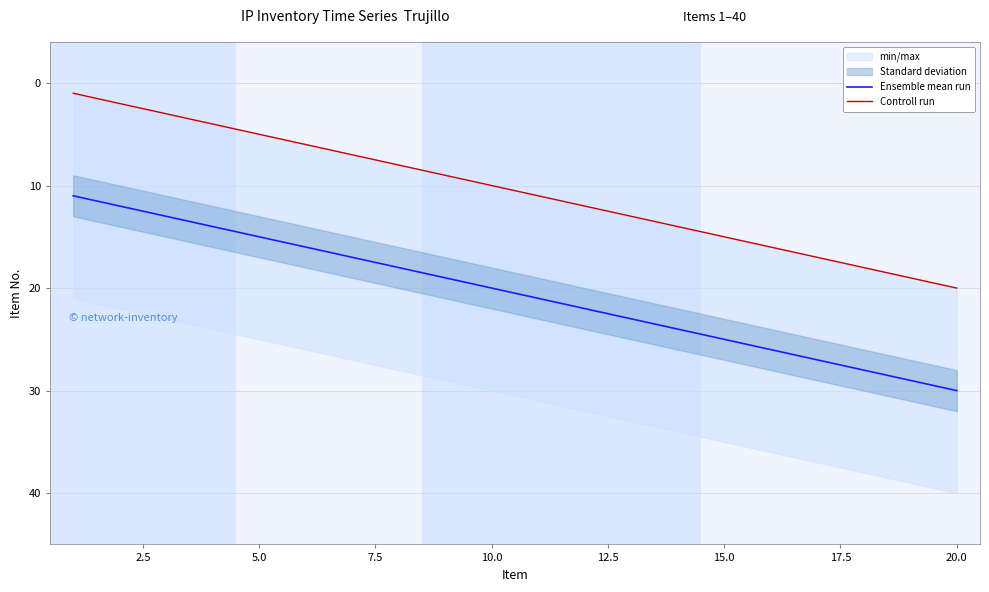

Rank the series by their average value, from lowest to highest.

Controll run, Ensemble mean run